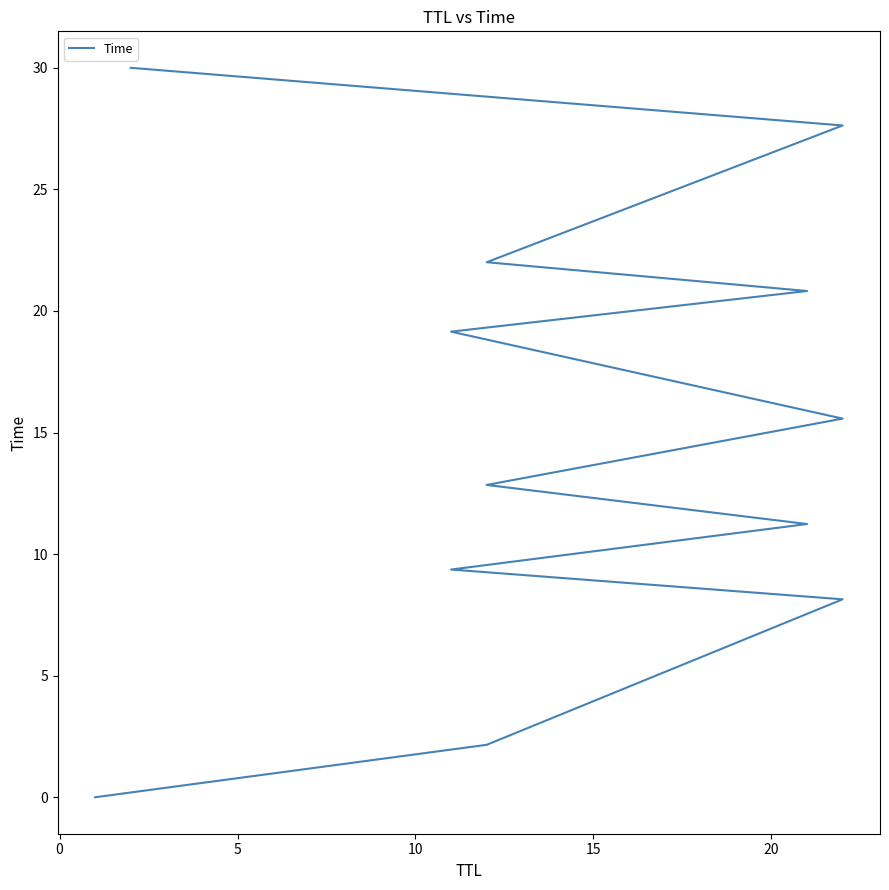

The value at 15 is 11.2. True or false?

True